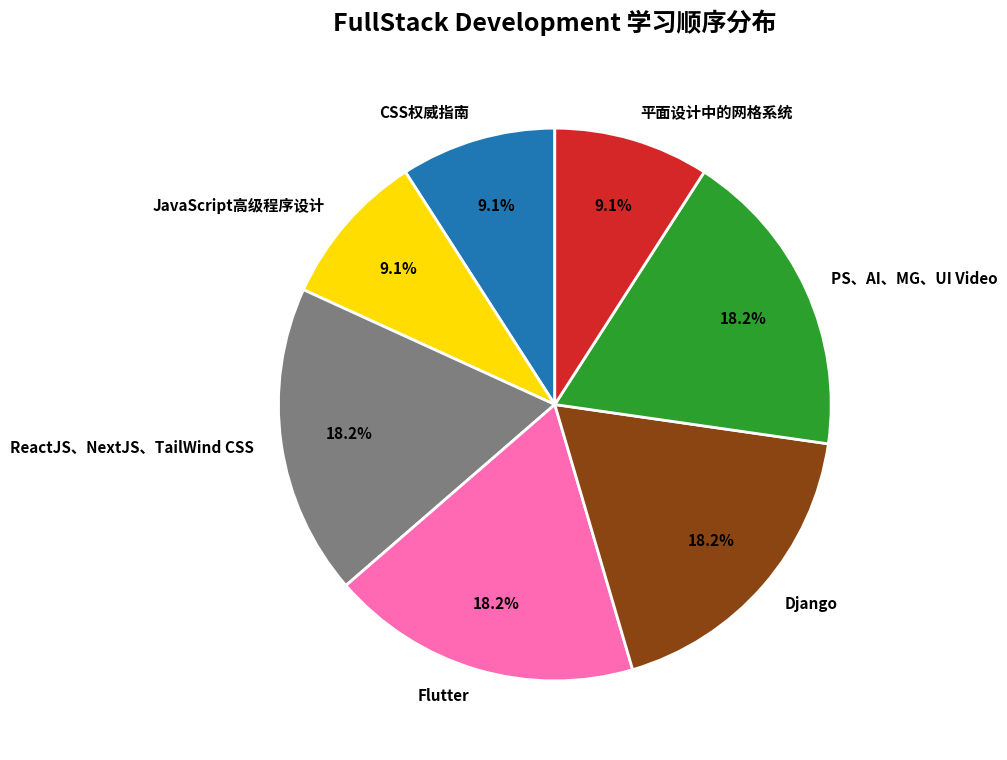

How many slices are in this pie chart?

7